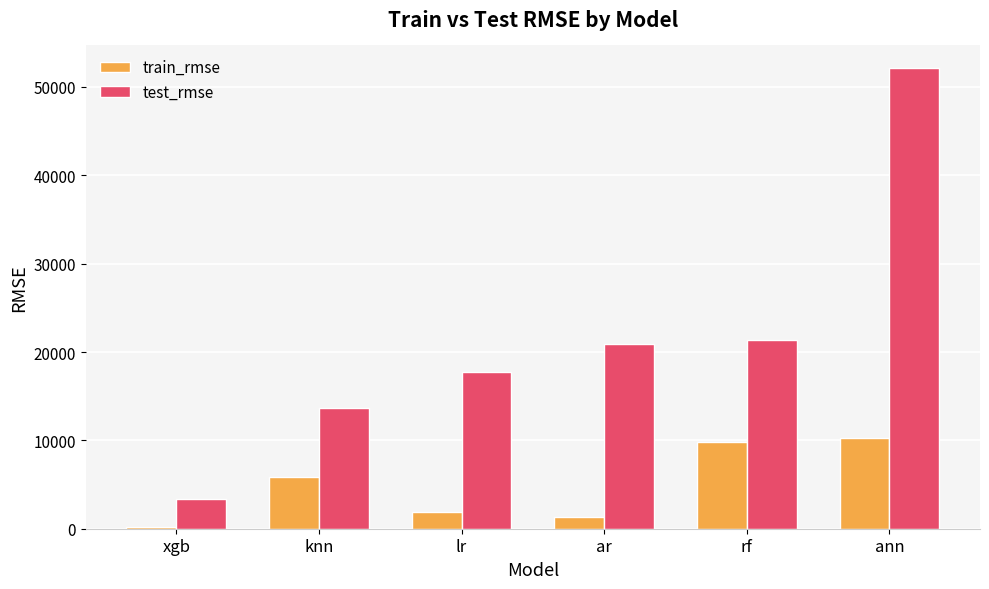

What is the minimum value shown in the chart?

235.1